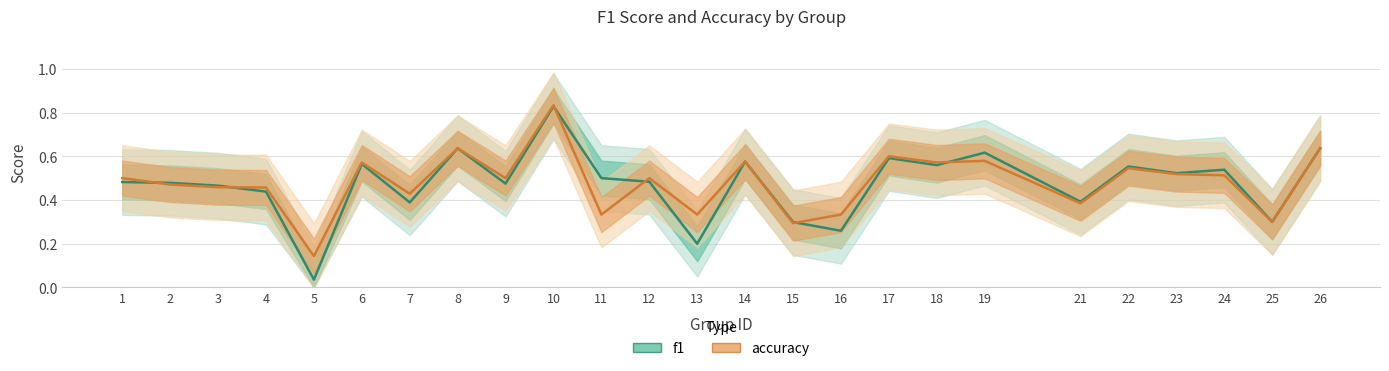

The accuracy series shows 0.6 at 14. True or false?

True